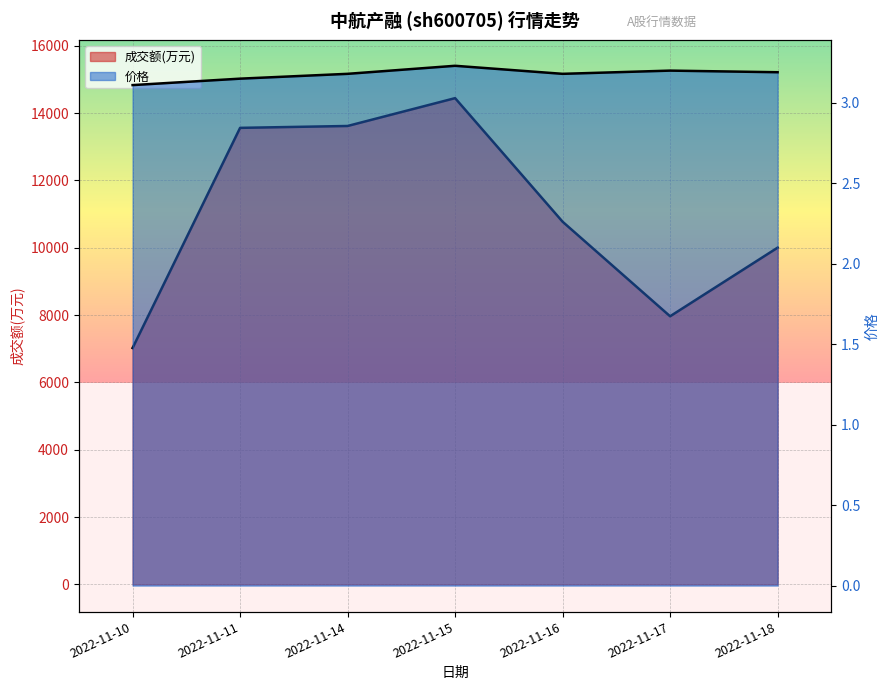

At 2022-11-18, list the series in order from smallest to largest.

价格, 成交额(万元)